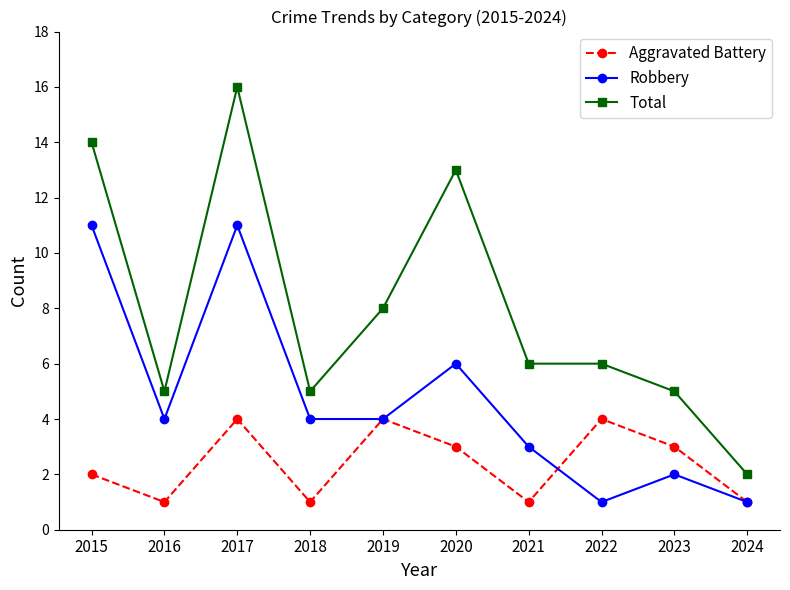

Reading left to right, list all the values displayed in this chart.

Aggravated Battery: 2	1	4	1	4	3	1	4	3	1
Robbery: 11	4	11	4	4	6	3	1	2	1
Total: 14	5	16	5	8	13	6	6	5	2